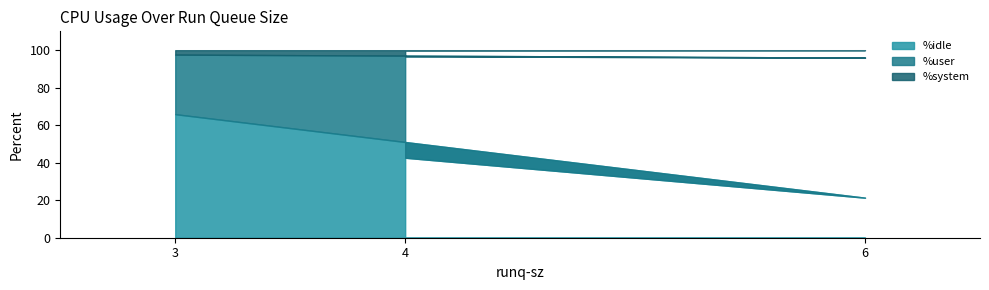

What are all the series names shown in the legend?

%idle, %user, %system